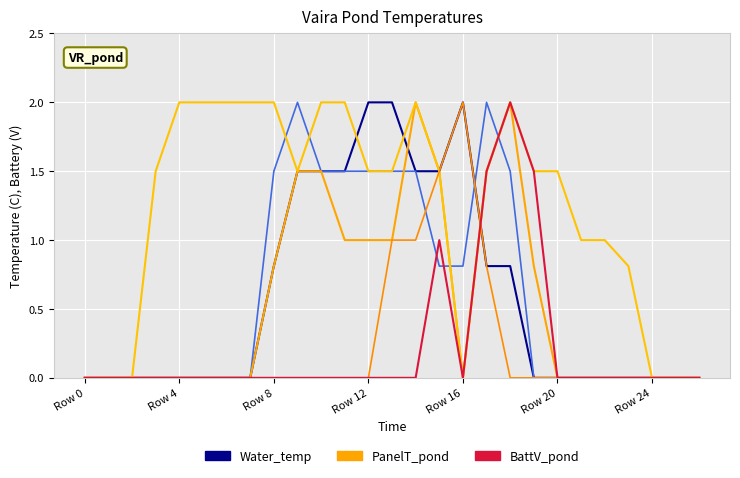

True or false: PanelT_pond has a value of -0.6 at 21.

False